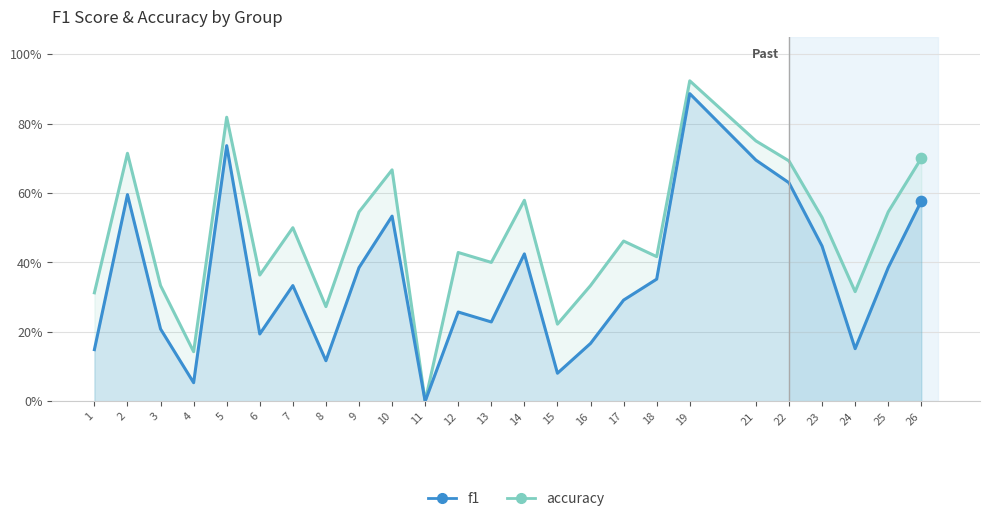

Which series has the largest Y range (max minus min)?

accuracy